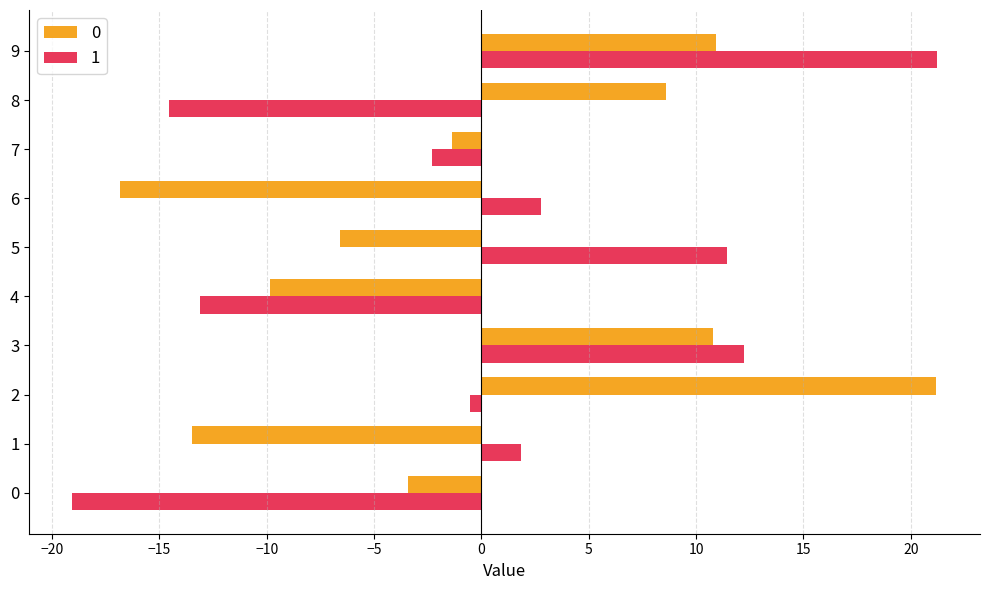

The 0 series shows -9.8 at 4. True or false?

True